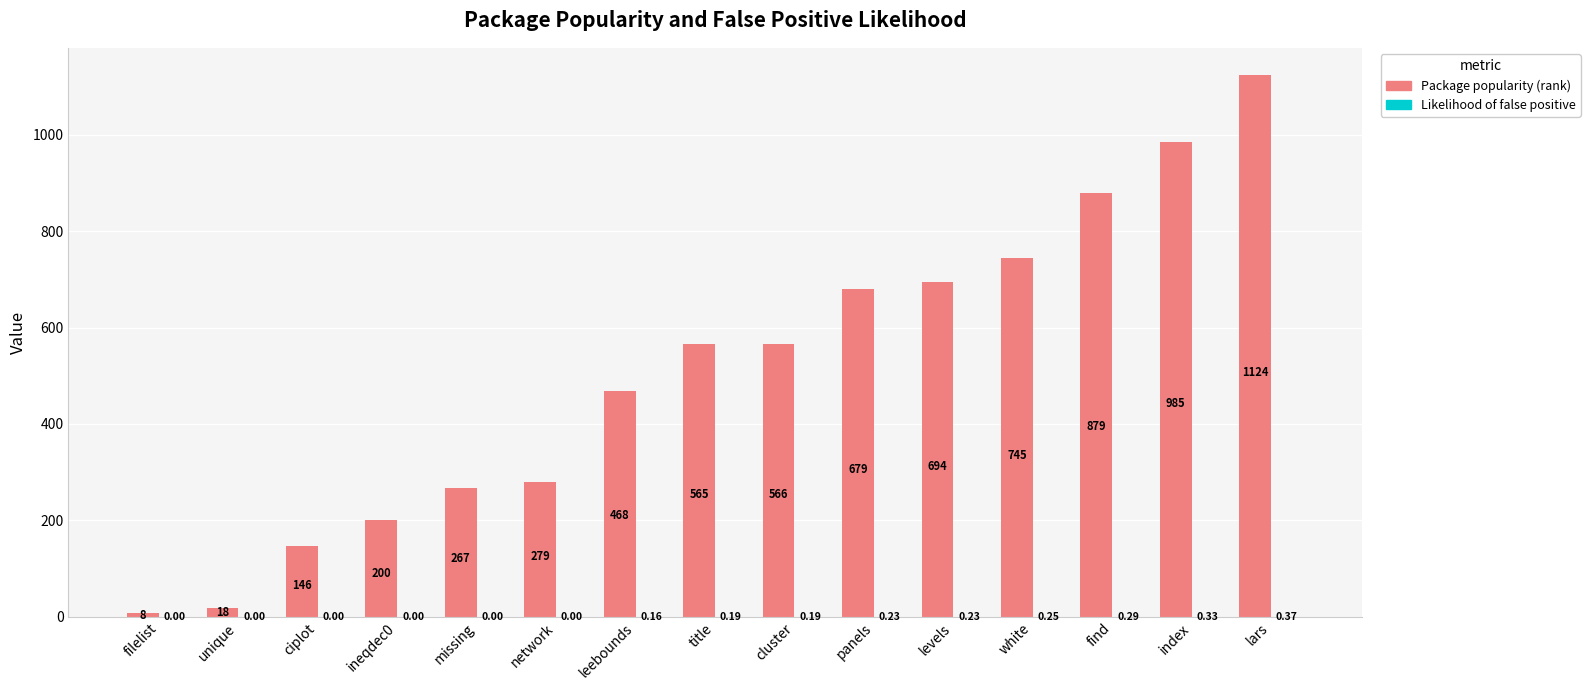

What is the sum of the Package popularity (rank) values at title and ciplot?

711.0